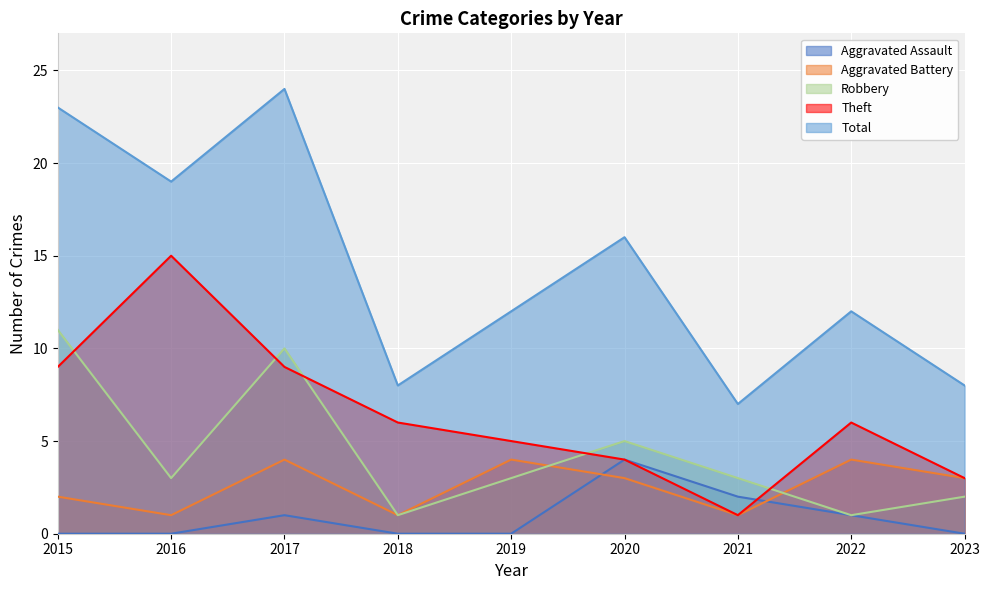

What is the value of the Theft point at the 7th from the left?

1